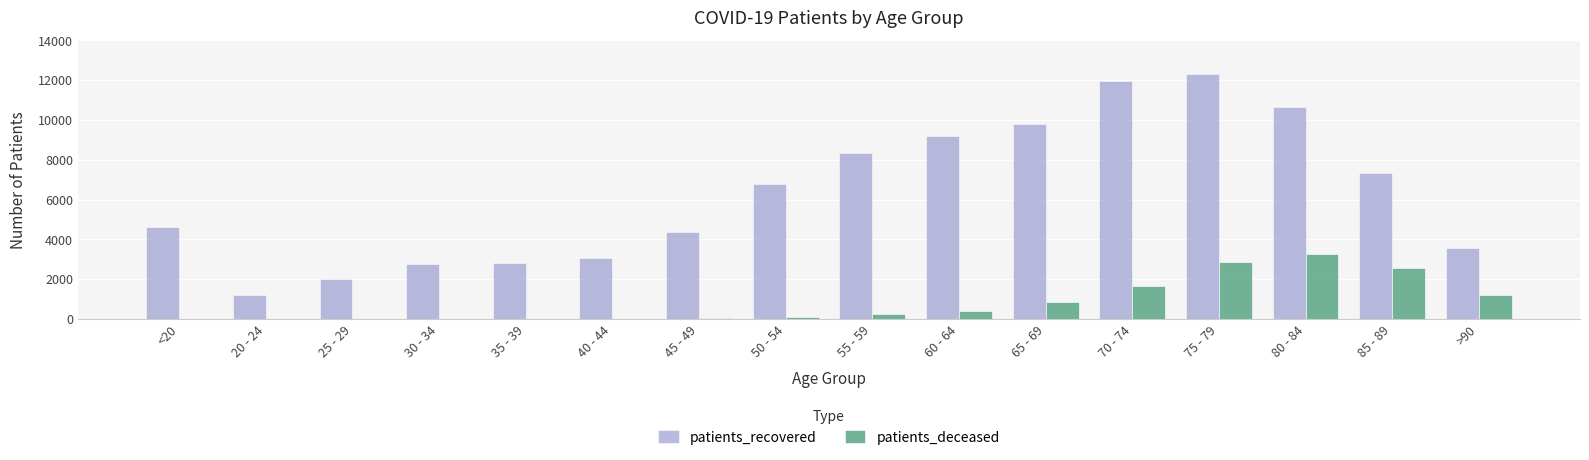

Is the value of patients_recovered at 30 - 34 greater than the value of patients_deceased at 20 - 24?

Yes